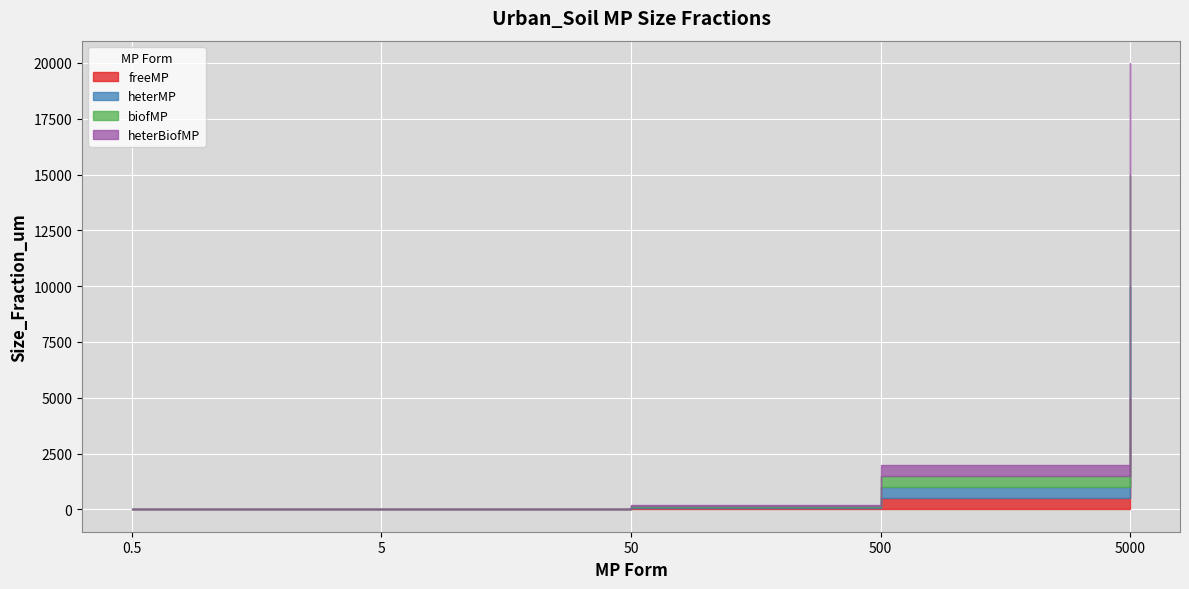

Which series changed the most between 5 and 50?

freeMP